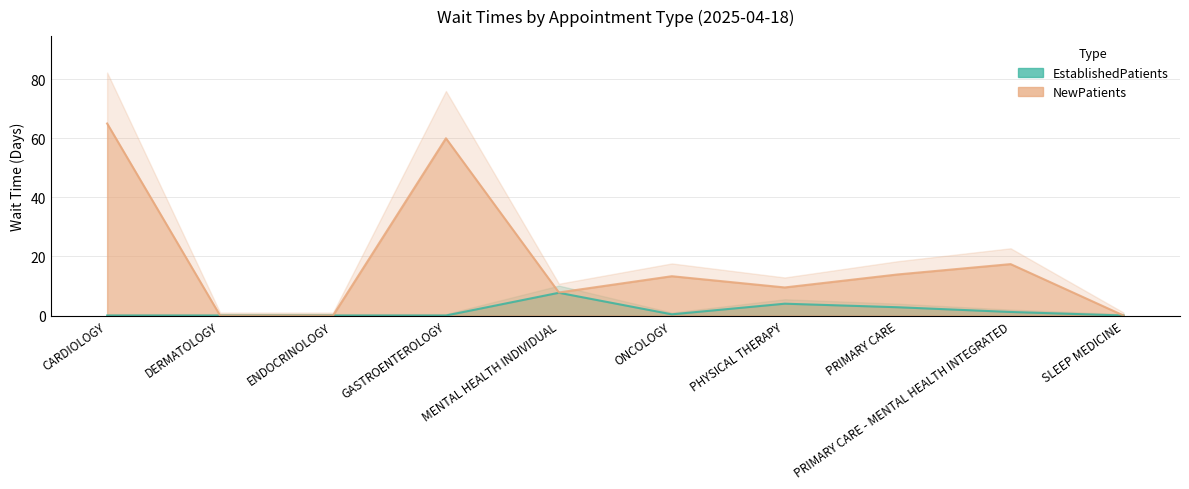

Reading right to left, what are all the values shown in this chart?

EstablishedPatients: 0.0	1.2	2.8	4.0	0.4	7.7	0.0	0.0	0.0	0.0
NewPatients: 0.0	17.4	13.9	9.5	13.3	7.8	60.0	0.0	0.0	65.0